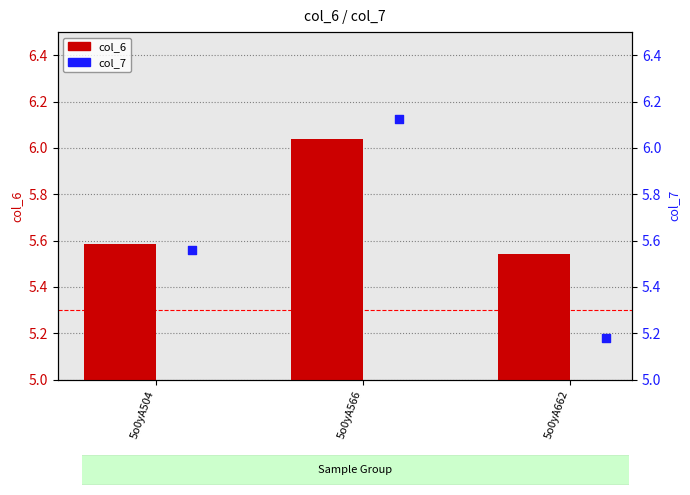

At how many categories does at least one series exceed 5?

3